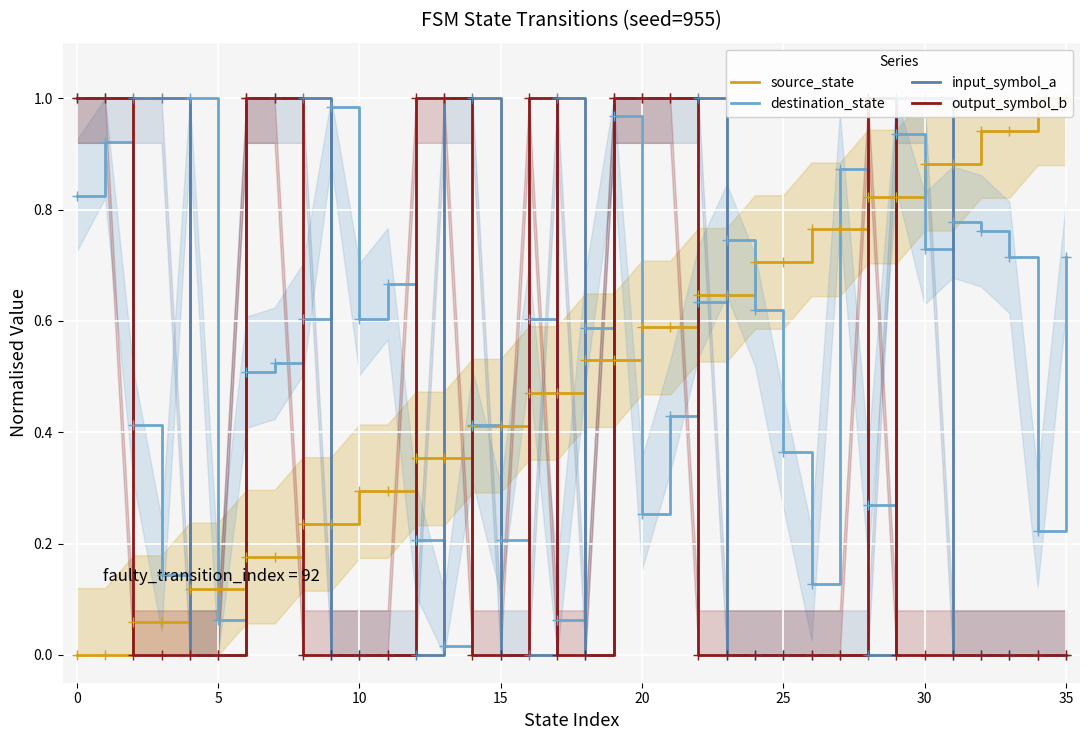

The output_symbol_b series shows 0.5 at 30. True or false?

False